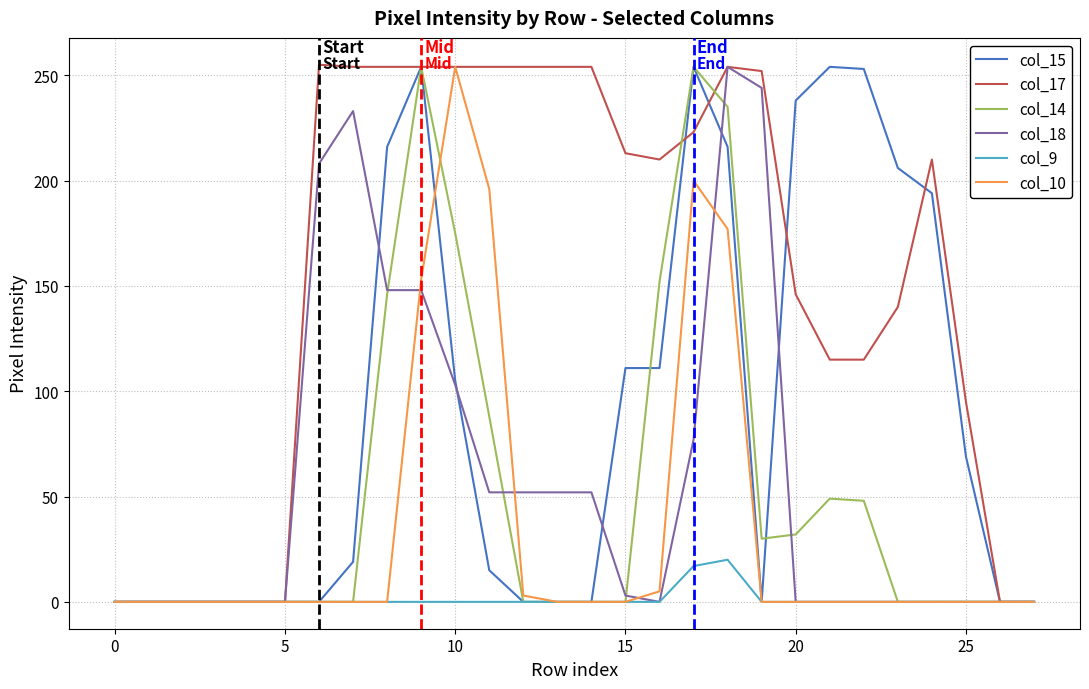

What is the maximum value shown in the chart?

255